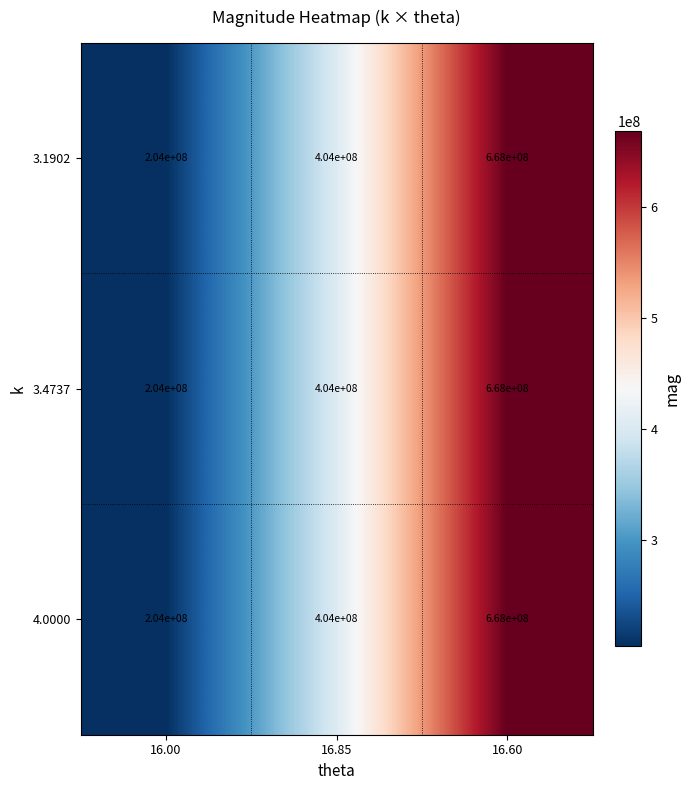

What is the difference between the 3.1902 values at 16.60 and 16.85?

264000000